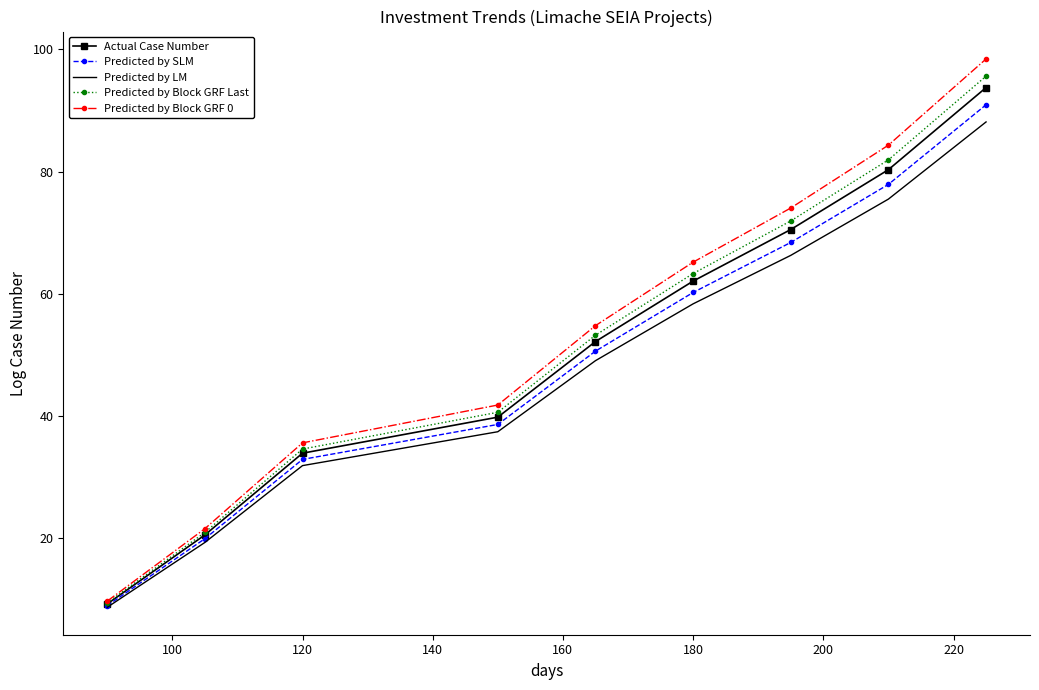

Which series has the widest spread of values?

Predicted by Block GRF 0